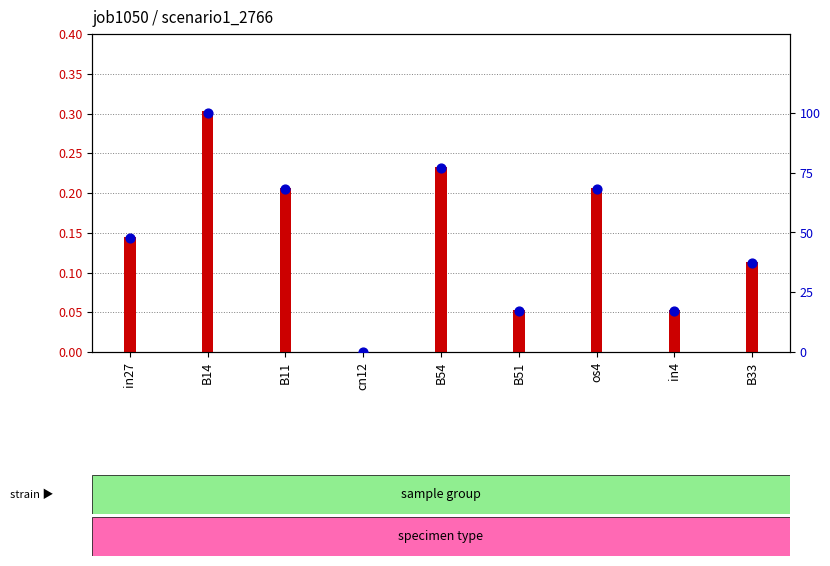

At how many categories does at least one series exceed 70?

2